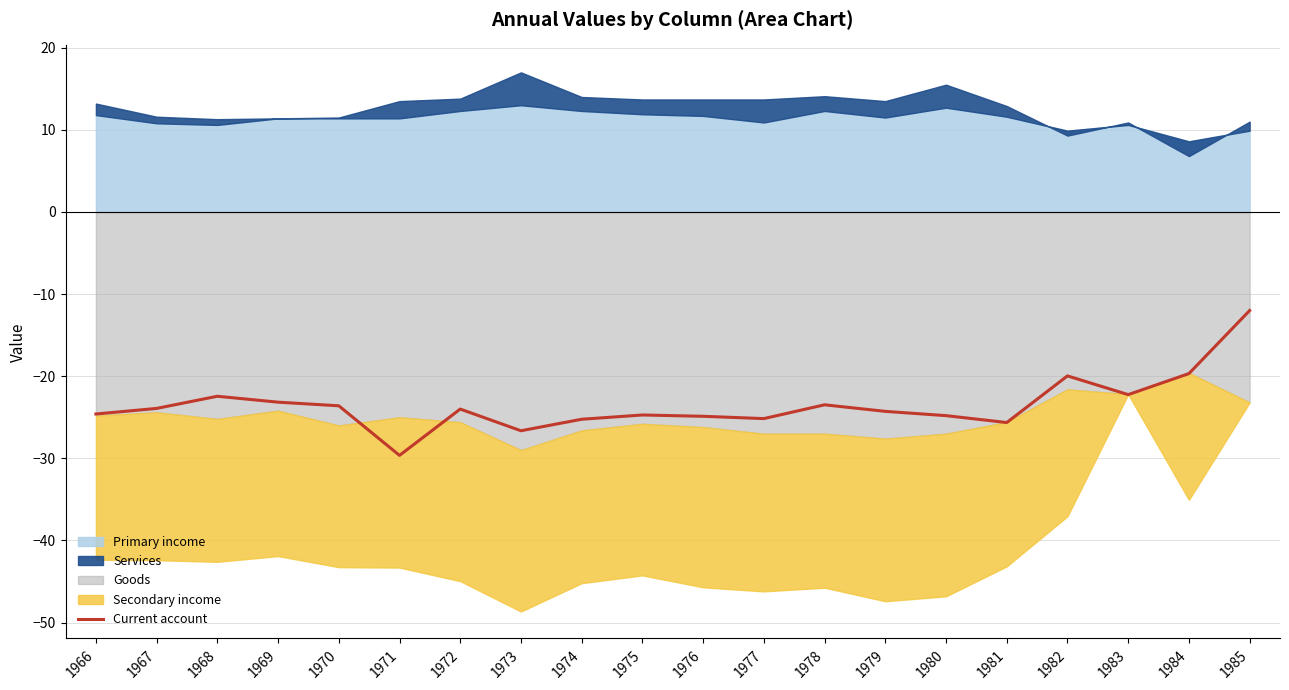

What is the sum of all values?

-470.1